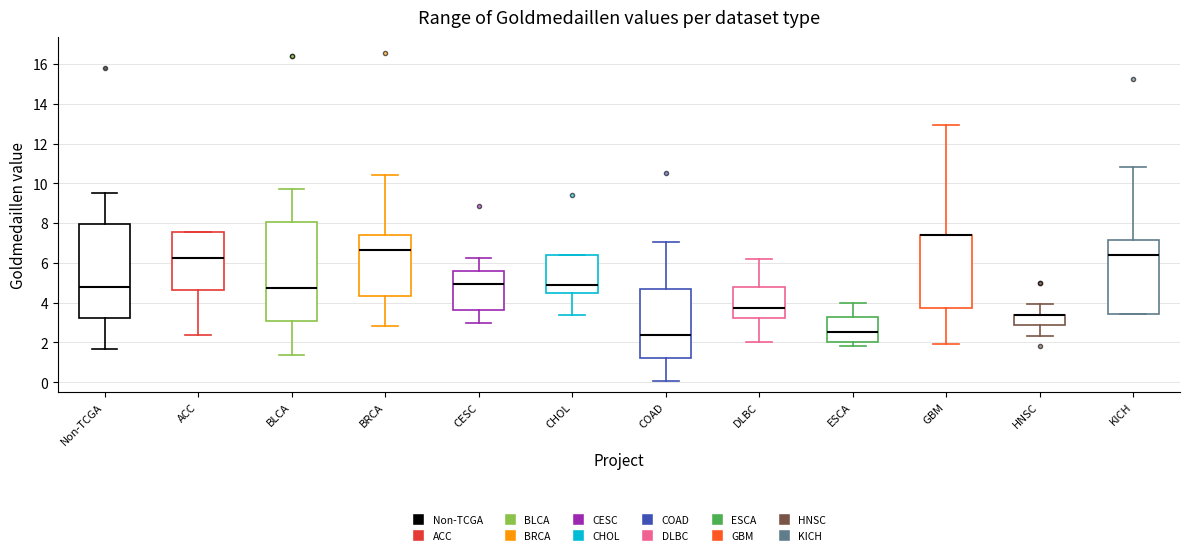

Where does the median line of the box for COAD sit on the y-axis? The values are not printed on the chart, so give them approximately, as read against the axis.

2.4